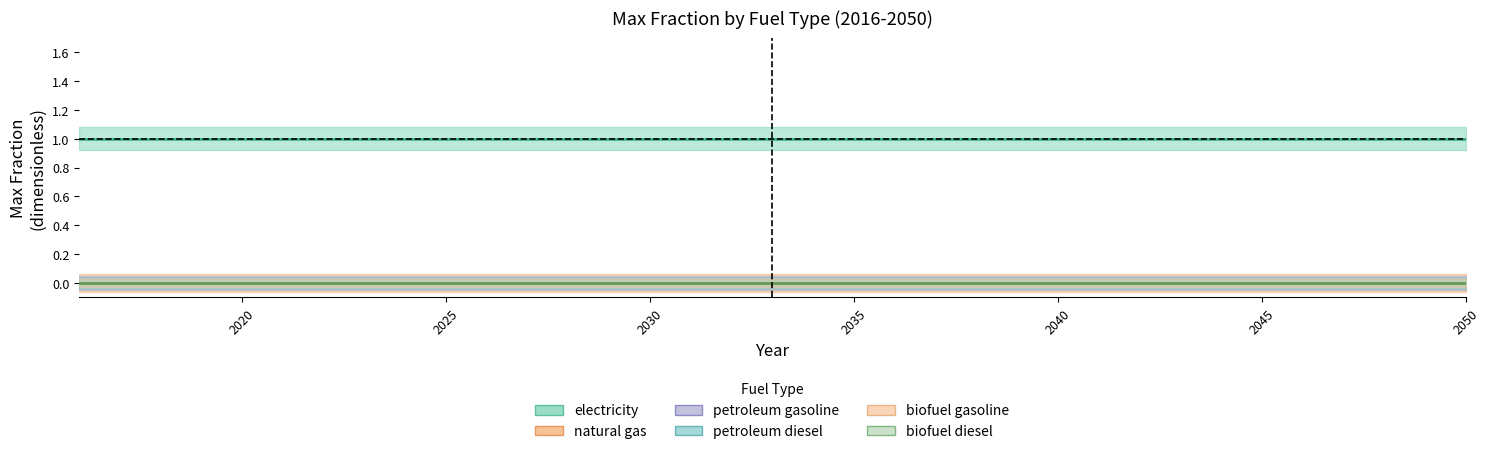

Which series has the largest total across all categories?

electricity